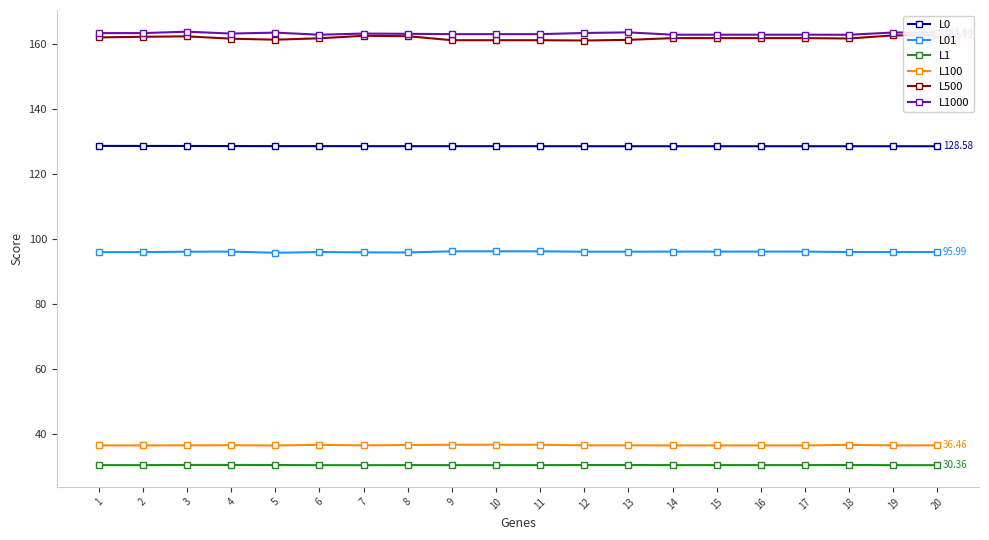

Reading right to left, extract all data points from this chart.

L0: 128.6	128.6	128.6	128.6	128.6	128.6	128.6	128.6	128.6	128.6	128.6	128.6	128.6	128.6	128.6	128.6	128.6	128.7	128.7	128.7
L01: 96.0	96.0	96.0	96.1	96.1	96.1	96.1	96.1	96.1	96.2	96.2	96.2	95.9	95.9	96.0	95.8	96.1	96.1	96.0	96.0
L1: 30.4	30.4	30.4	30.4	30.4	30.4	30.4	30.4	30.4	30.4	30.4	30.4	30.4	30.4	30.4	30.4	30.4	30.4	30.4	30.4
L100: 36.5	36.5	36.6	36.5	36.5	36.5	36.5	36.5	36.5	36.6	36.6	36.6	36.6	36.5	36.6	36.4	36.5	36.5	36.5	36.5
L500: 162.7	162.7	161.8	161.9	161.9	161.9	161.9	161.3	161.1	161.2	161.2	161.2	162.5	162.6	161.8	161.4	161.7	162.4	162.3	162.1
L1000: 163.6	163.6	162.9	162.9	162.9	162.9	162.9	163.6	163.5	163.1	163.1	163.1	163.2	163.3	162.9	163.6	163.3	163.9	163.4	163.4